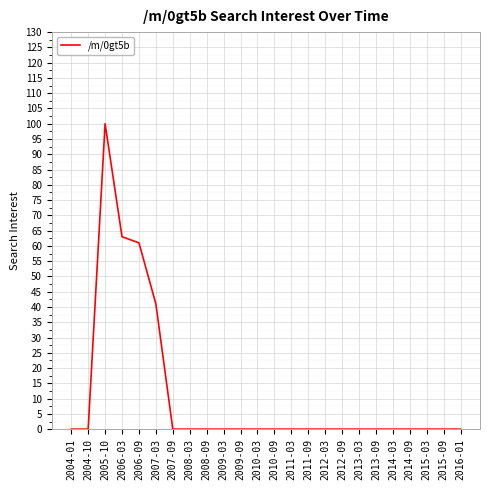

What is the sum of all values?

265